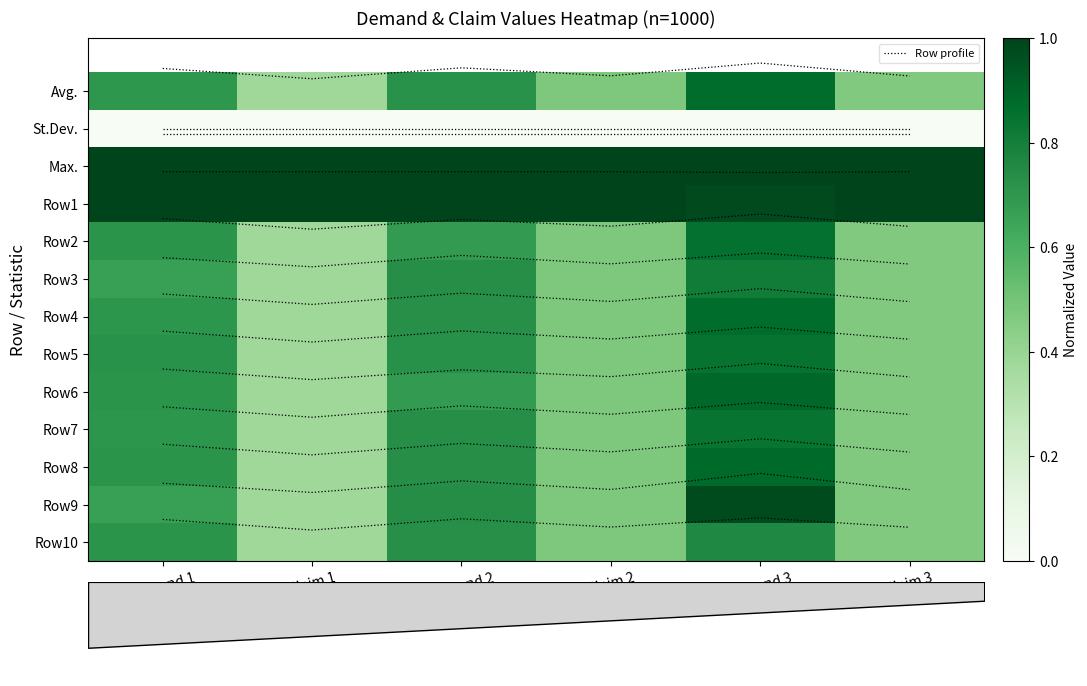

True or false: Row10 has a value of 6.7 at Demand 2.

False